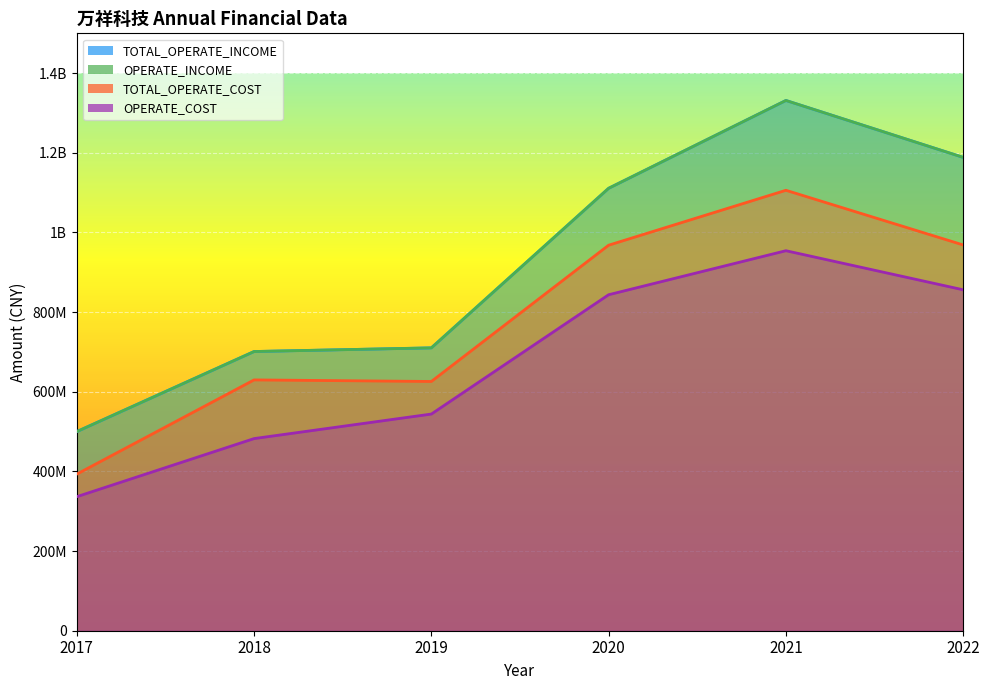

True or false: OPERATE_INCOME and TOTAL_OPERATE_INCOME cross at least once.

False